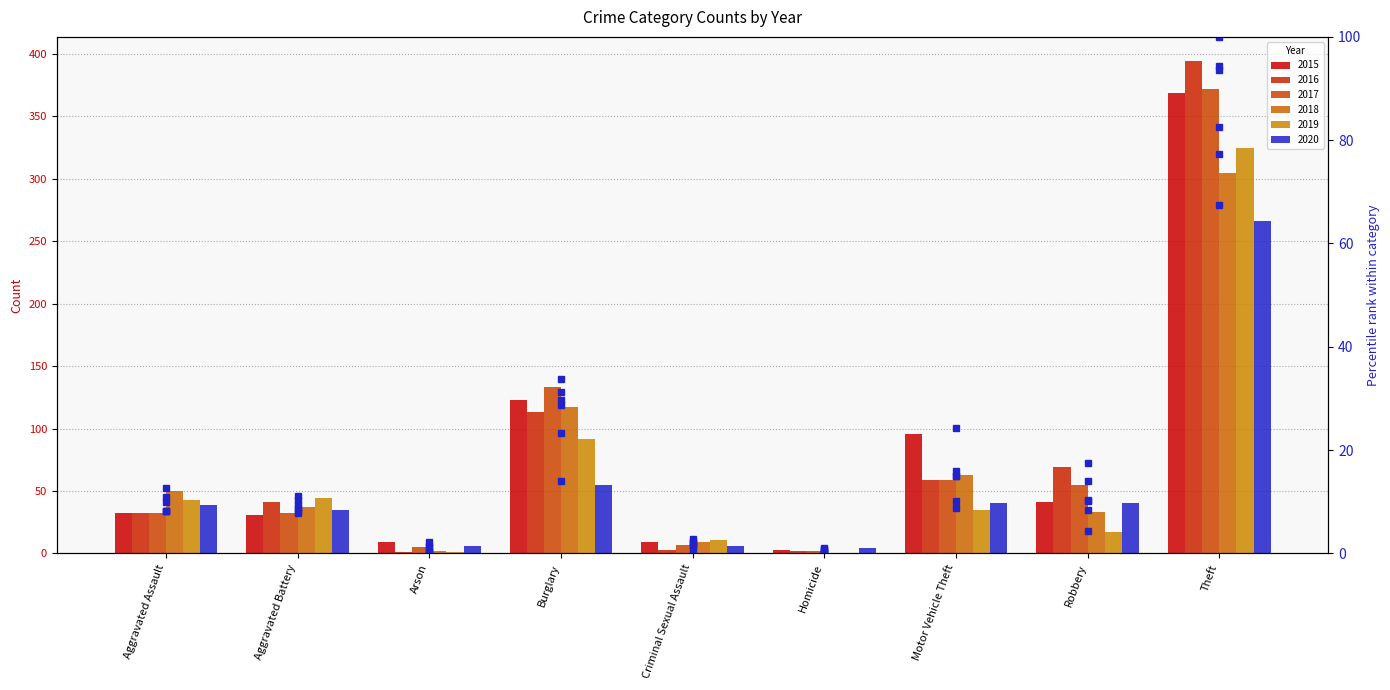

What is the maximum value for 2016 pct?

100.0